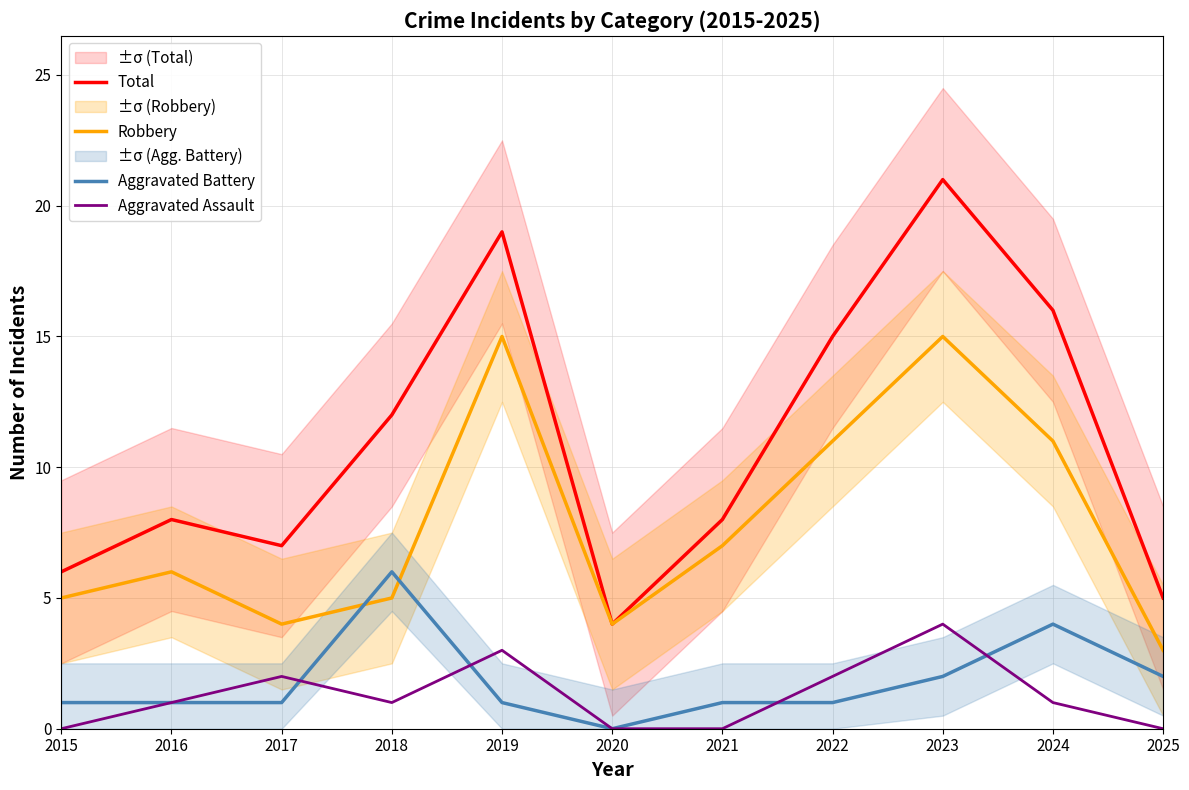

What is the spread (max minus min) of values at 2019?

18